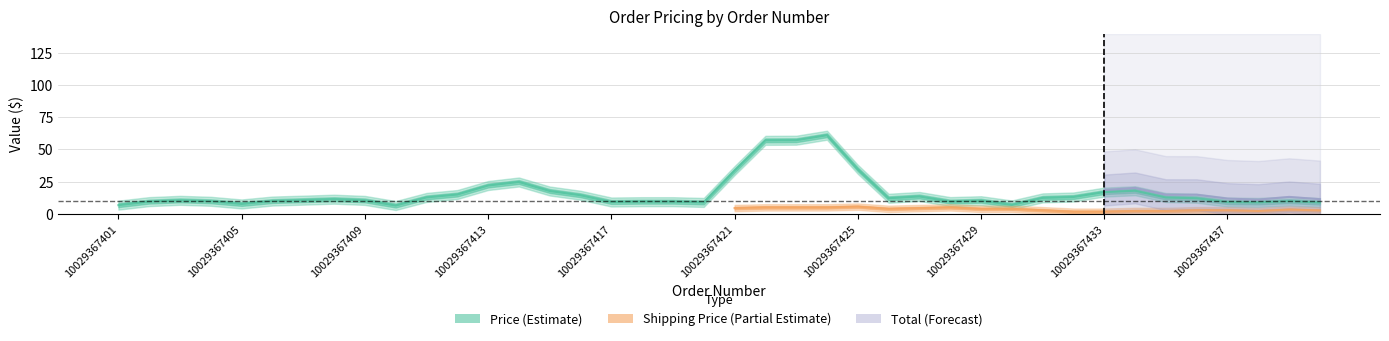

What is the difference between the Total values at 10029367415 and 10029367434?

2.5